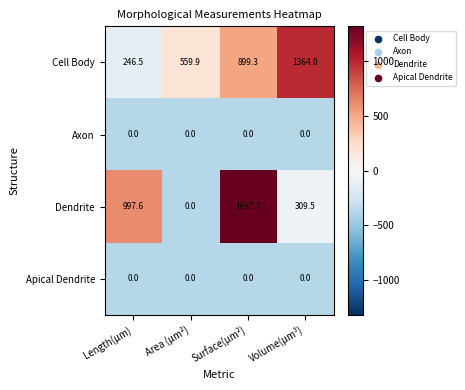

What is the sum of the Cell Body values at Surface(µm²) and Volume(µm³)?

2263.3